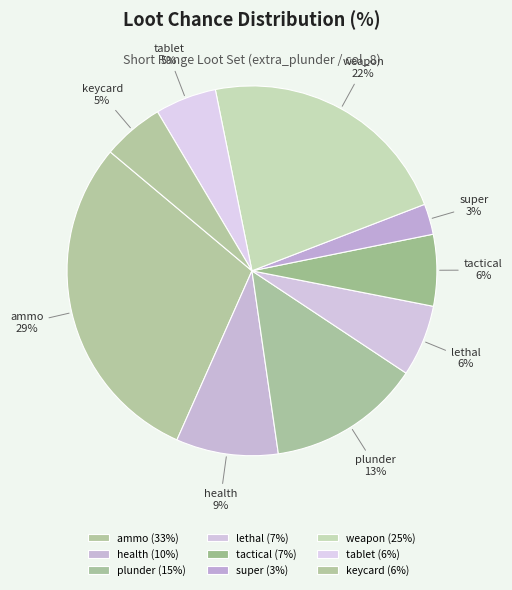

Which has a higher value, health or super?

health